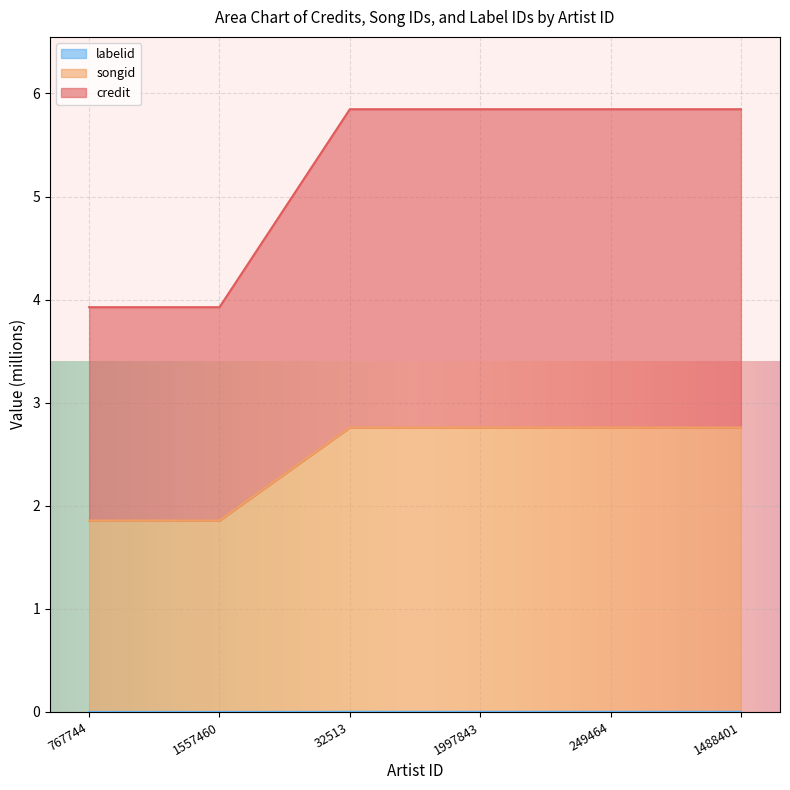

What are all the series names shown in the legend?

credit, songid, labelid